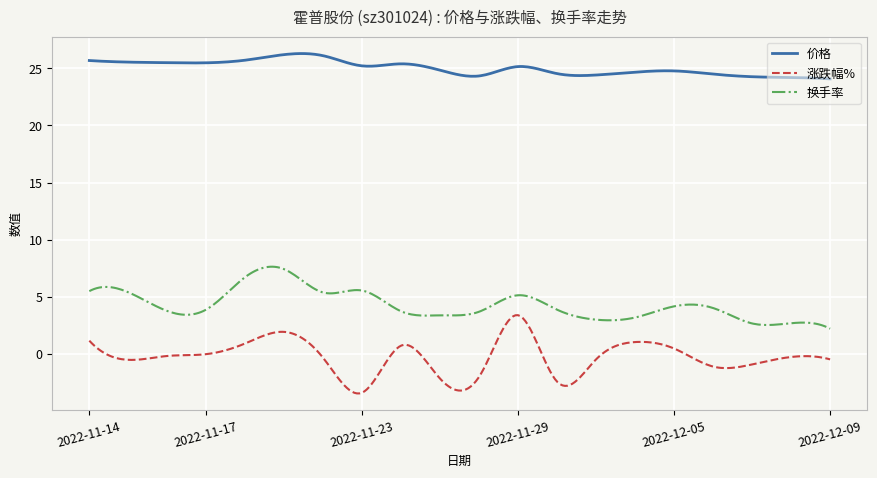

Count the number of categories in the chart.

300